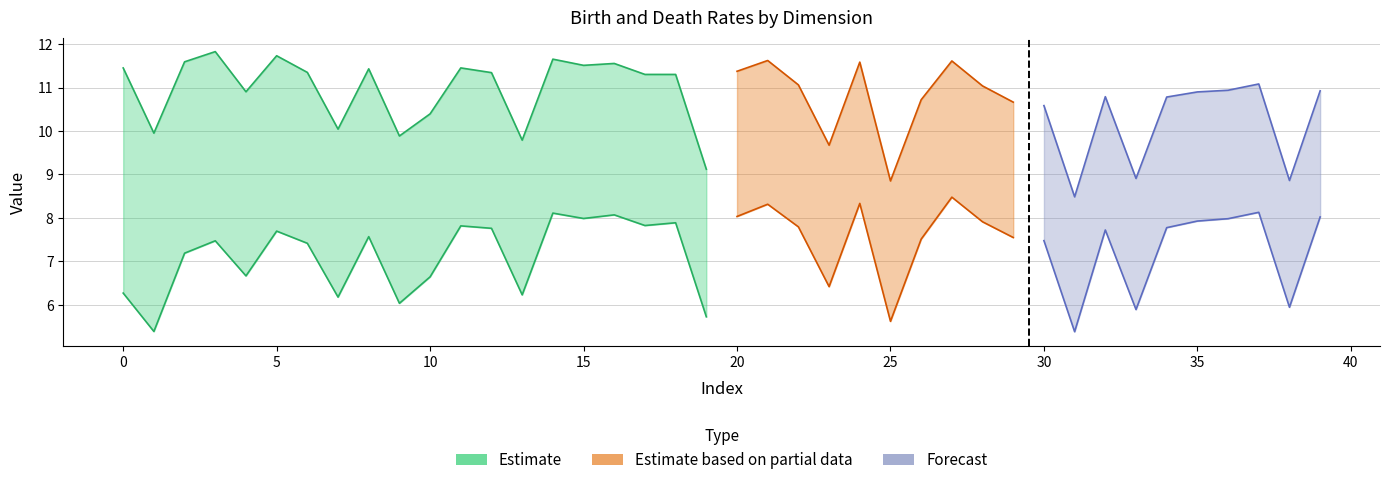

Which has a higher value, 39 or 28?

39